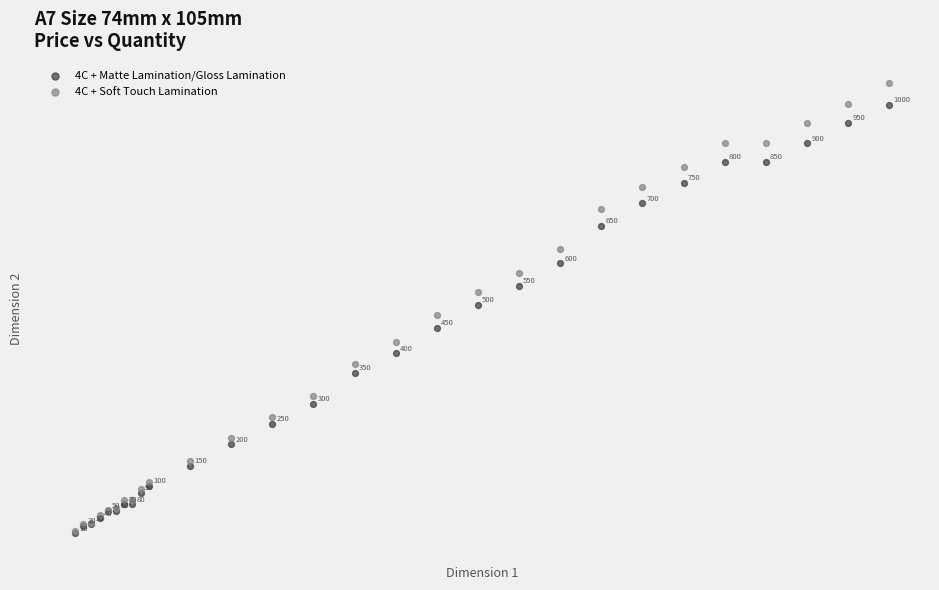

Which series contains the lowest Y value?

4C + Matte Lamination/Gloss Lamination